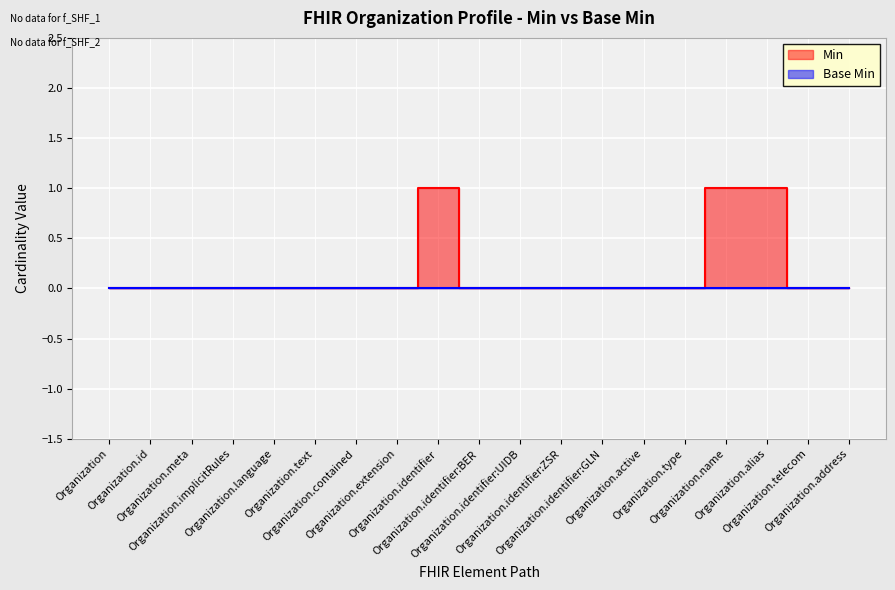

Which has a higher value, Organization.alias or Organization.text?

Organization.alias